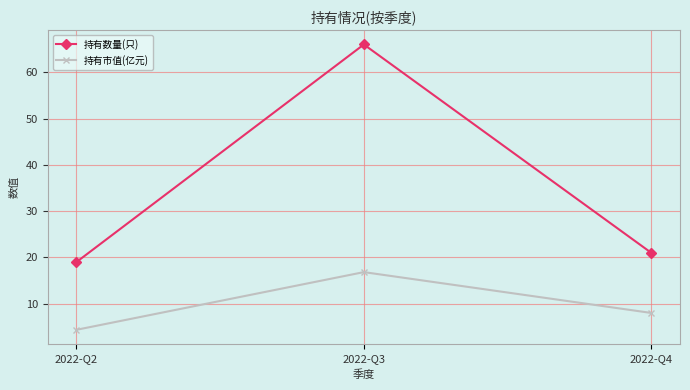

Which series changed the most between 2022-Q2 and 2022-Q4?

持有市值(亿元)